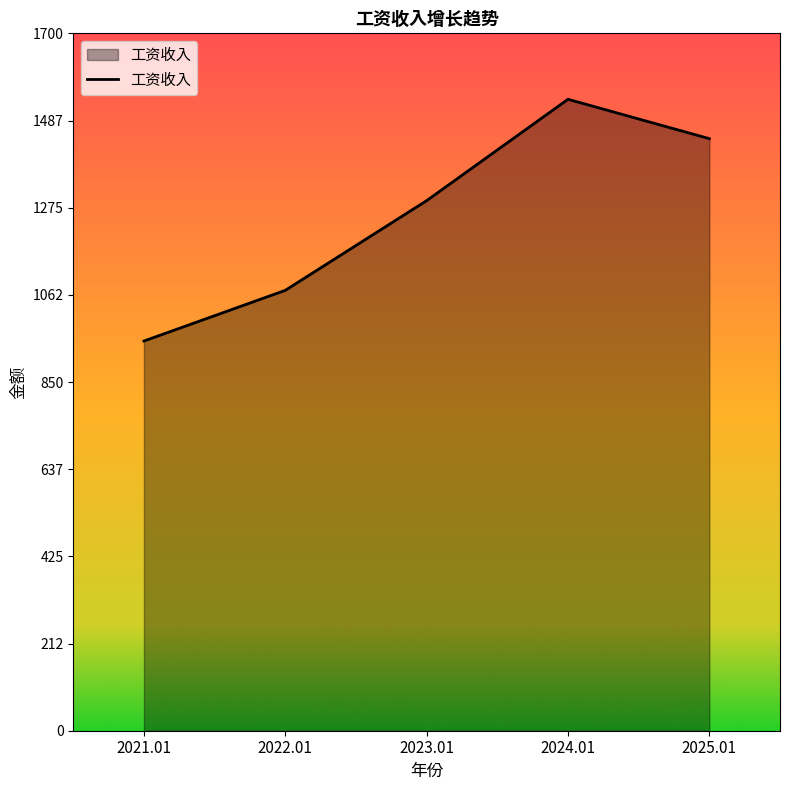

How many lines are shown in the chart?

1